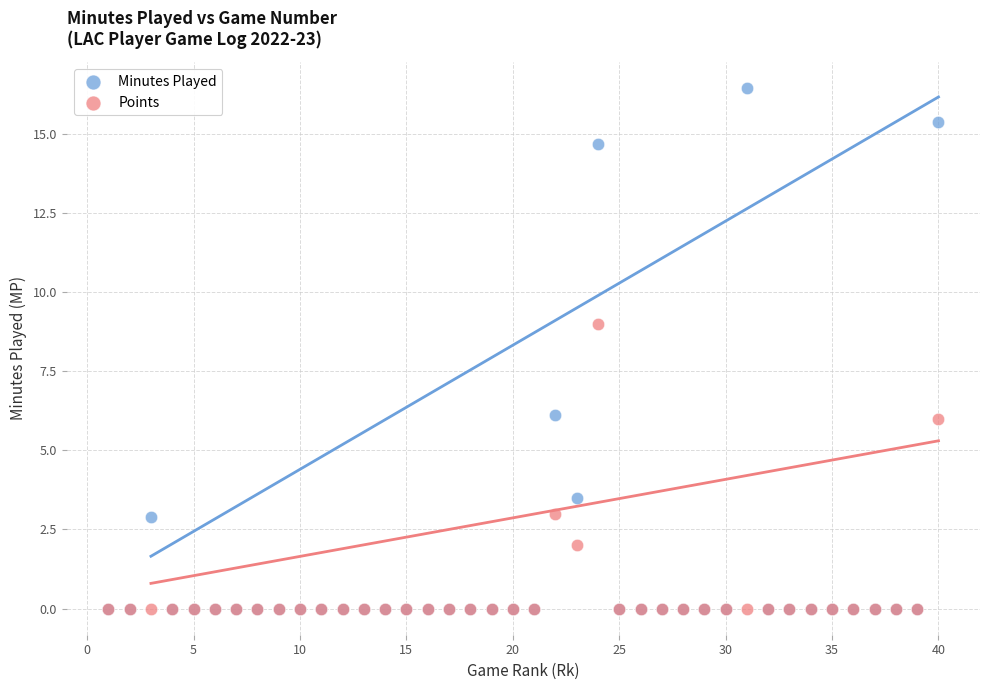

In the Minutes Played series, what Y value is closest to 8?

6.1